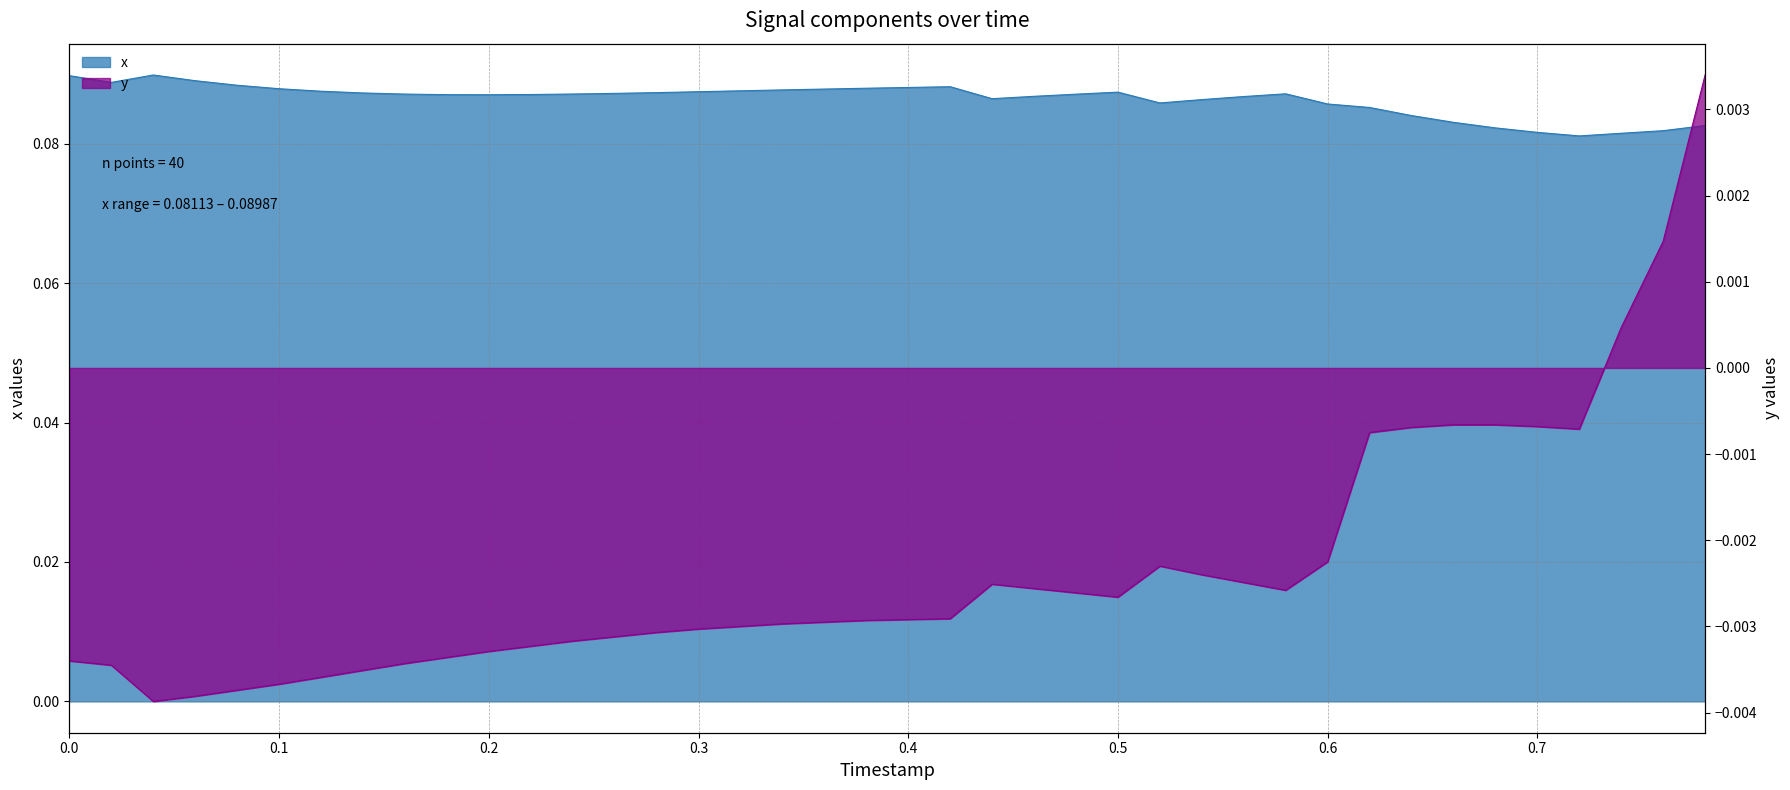

What is the sum of all x values?

3.5